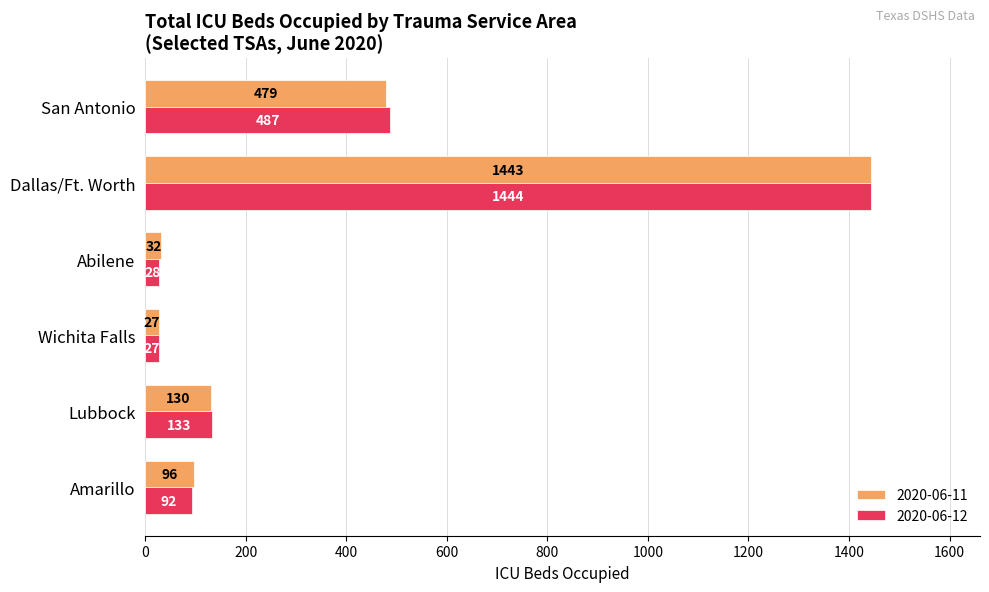

At which category does the chart reach its peak across all series?

Dallas/Ft. Worth